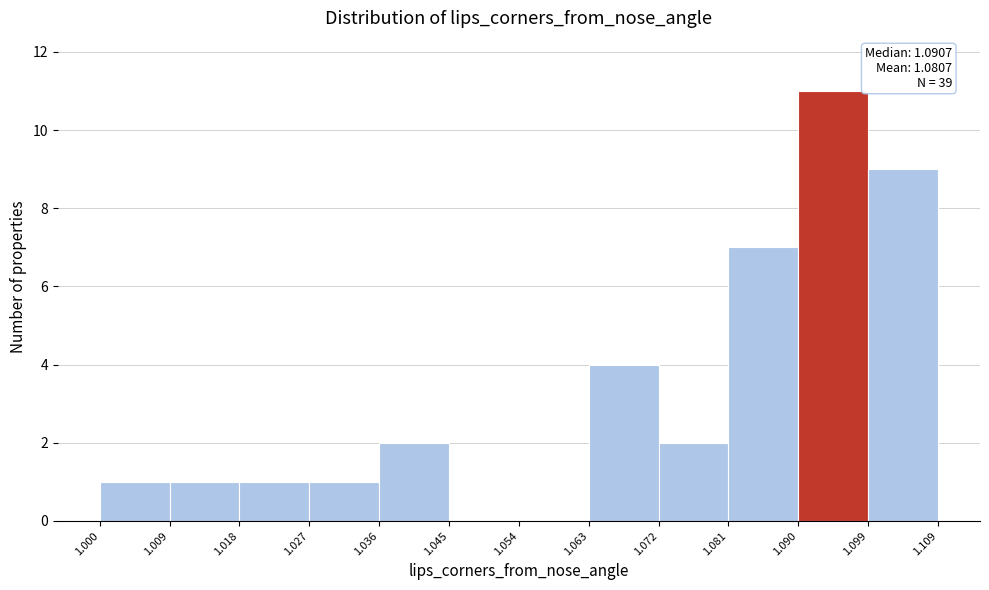

Over which range of the x-axis is the bar tallest?

1.090 to 1.099